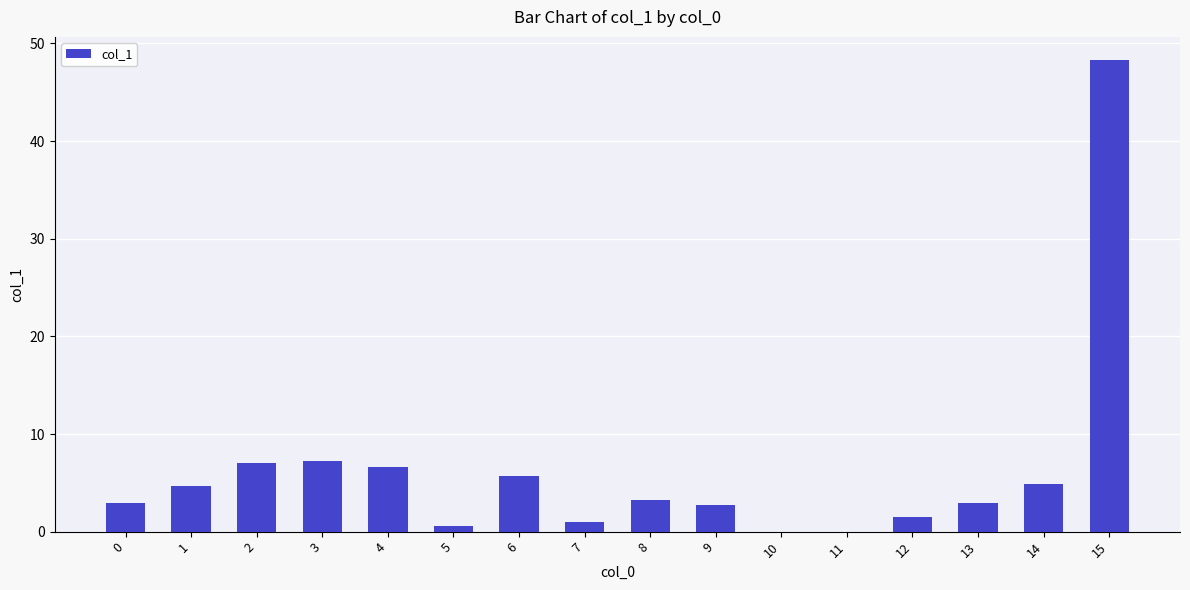

What is the greatest value displayed?

48.3